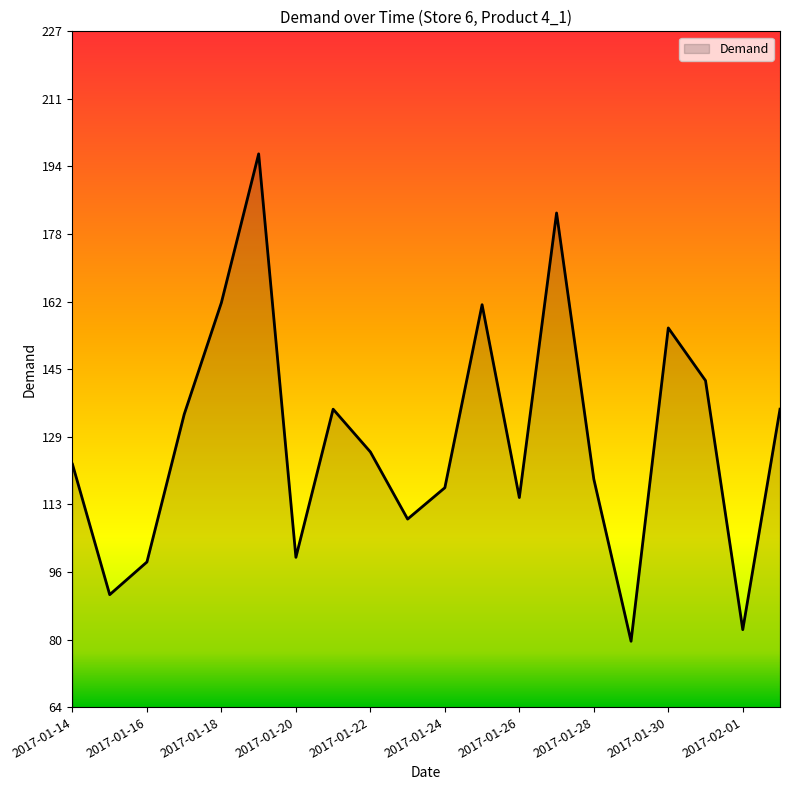

What is the minimum value shown in the chart?

79.6